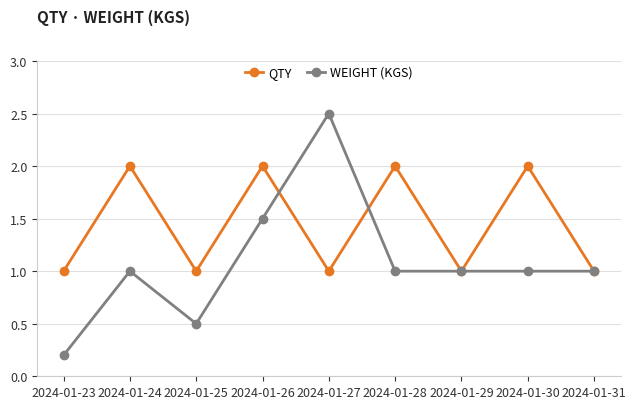

Which series changed the most between 2024-01-24 and 2024-01-29?

QTY